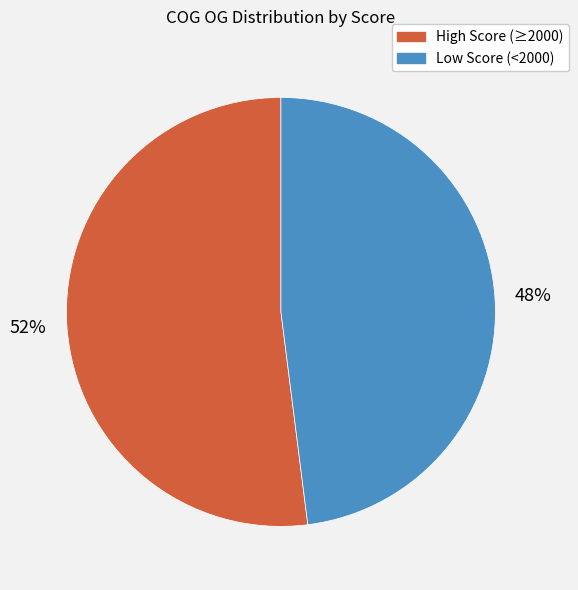

Rank the categories by value from lowest to highest.

Low Score (<2000), High Score (≥2000)